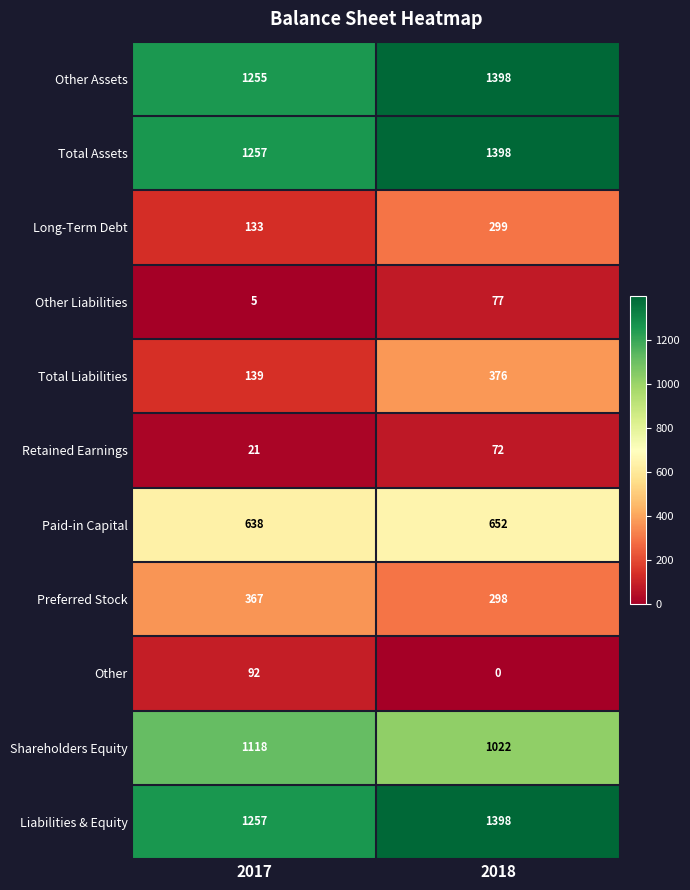

What is the spread (max minus min) of values at 2018?

1398